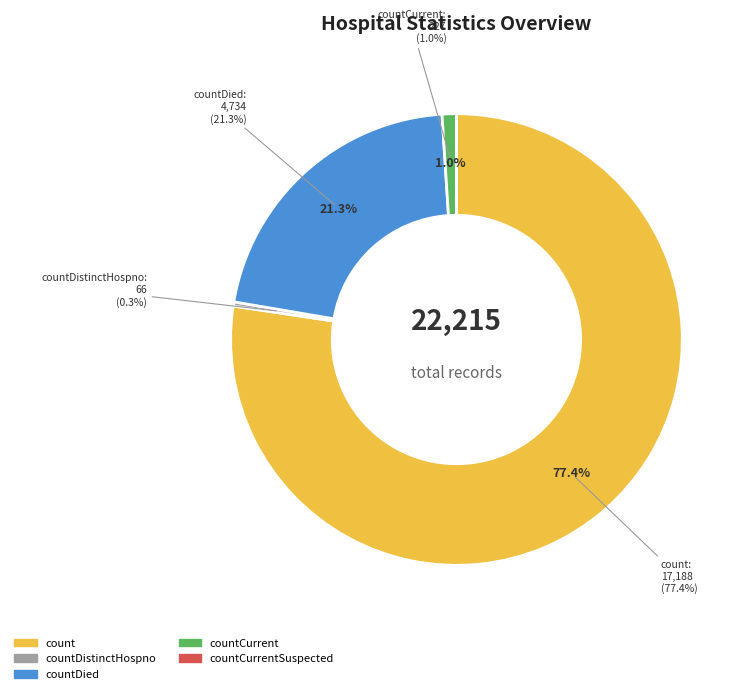

Which slice is the smallest?

countCurrentSuspected